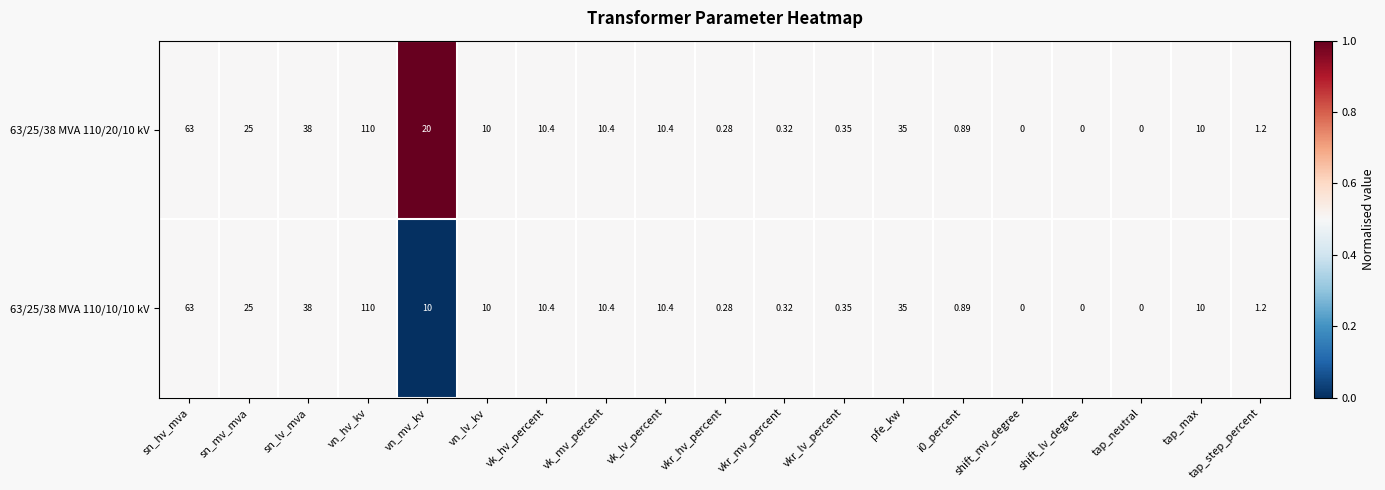

Which label corresponds to the largest value in the chart?

vn_hv_kv